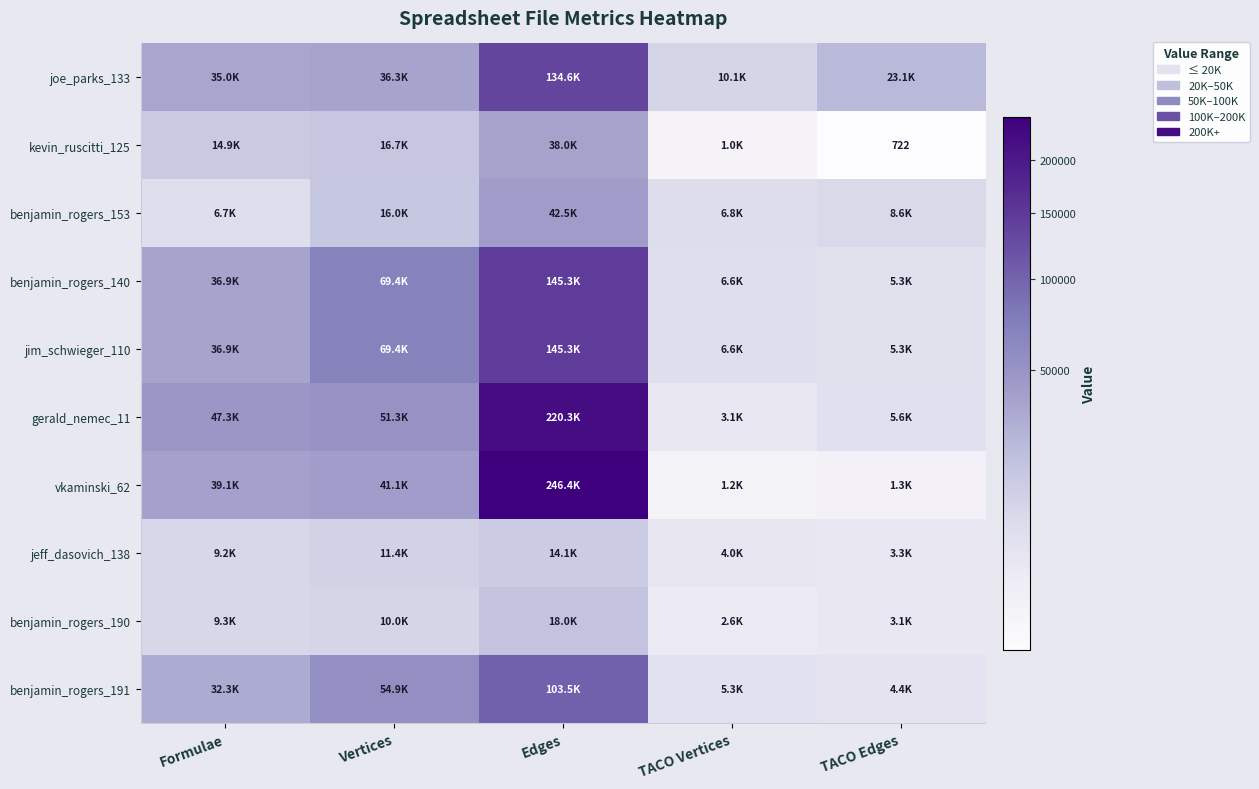

At which category is the sum across all series the highest?

Edges